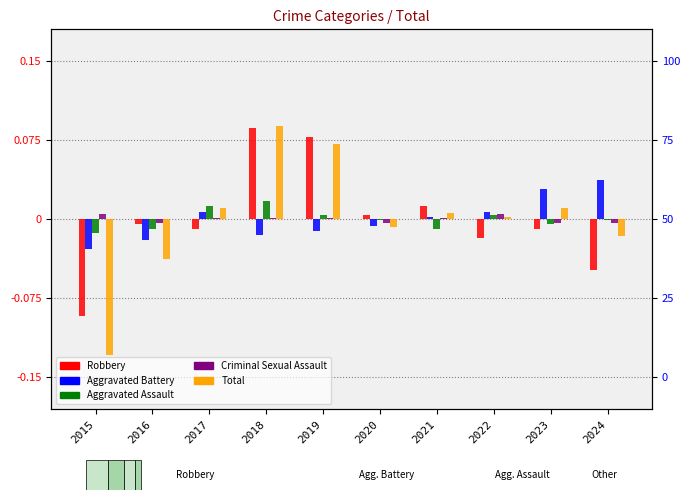

At which label does Aggravated Battery first exceed 0?

2017